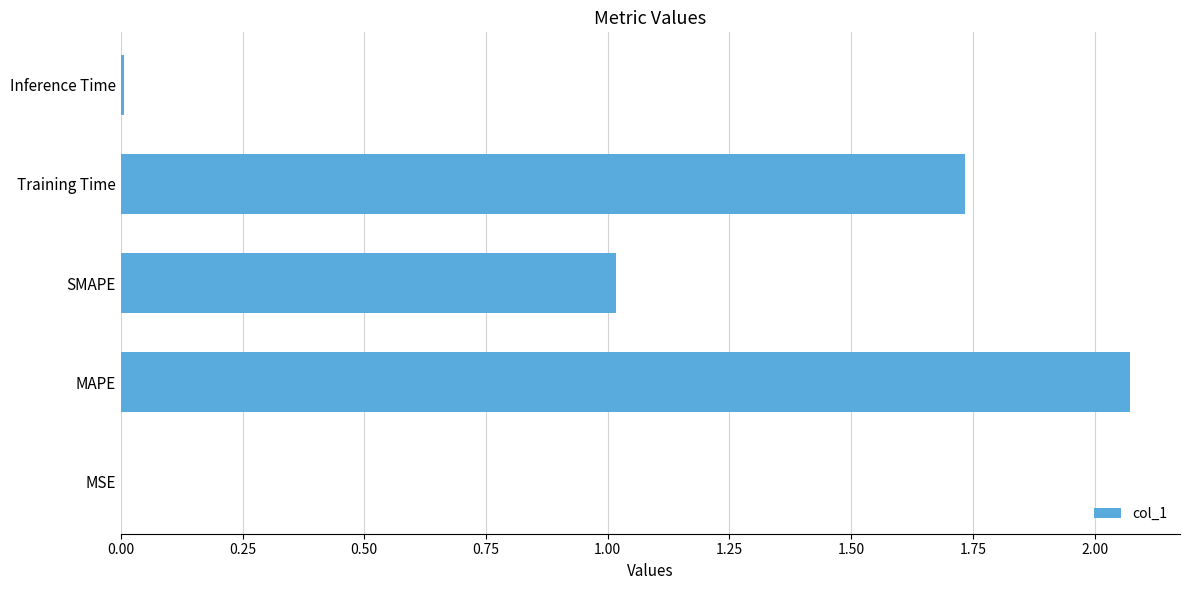

The value at SMAPE is 1.0. True or false?

True